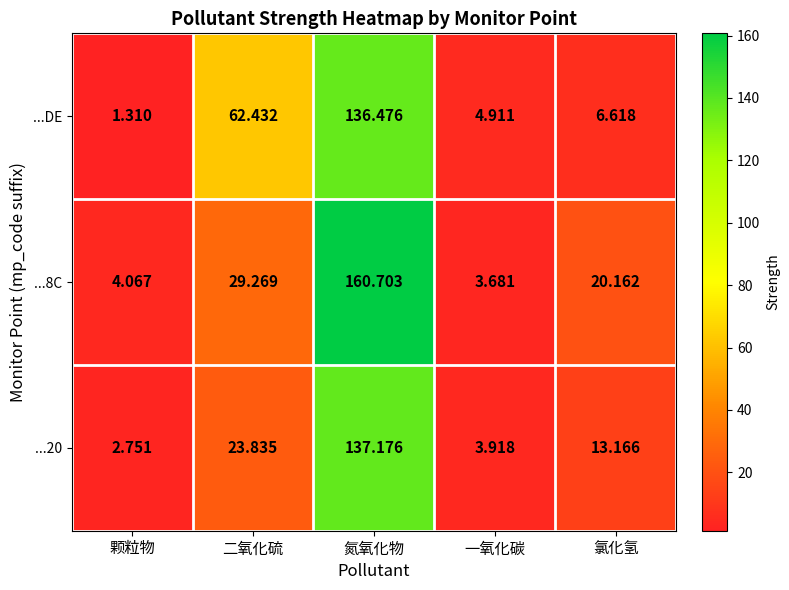

At which category is the sum across all series the highest?

氮氧化物